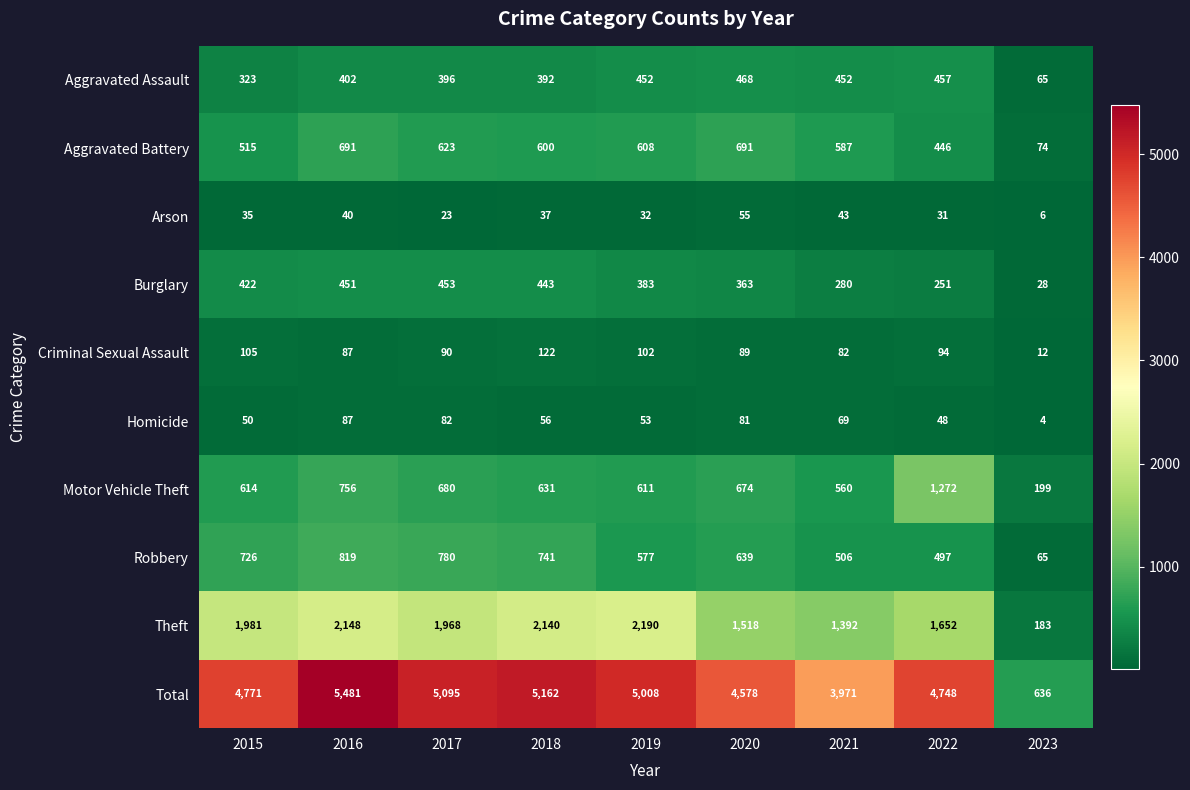

Which series changed the most between 2016 and 2018?

Total